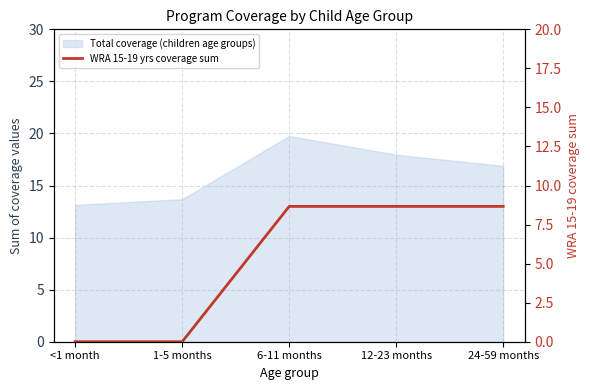

What is the label of the 3rd point from the right?

6-11 months